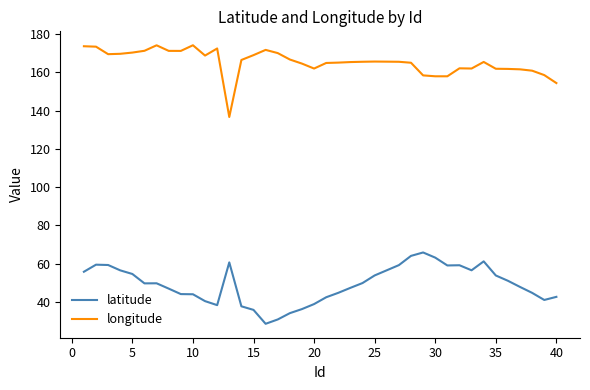

What is the difference between the maximum and minimum values in the longitude series?

37.5